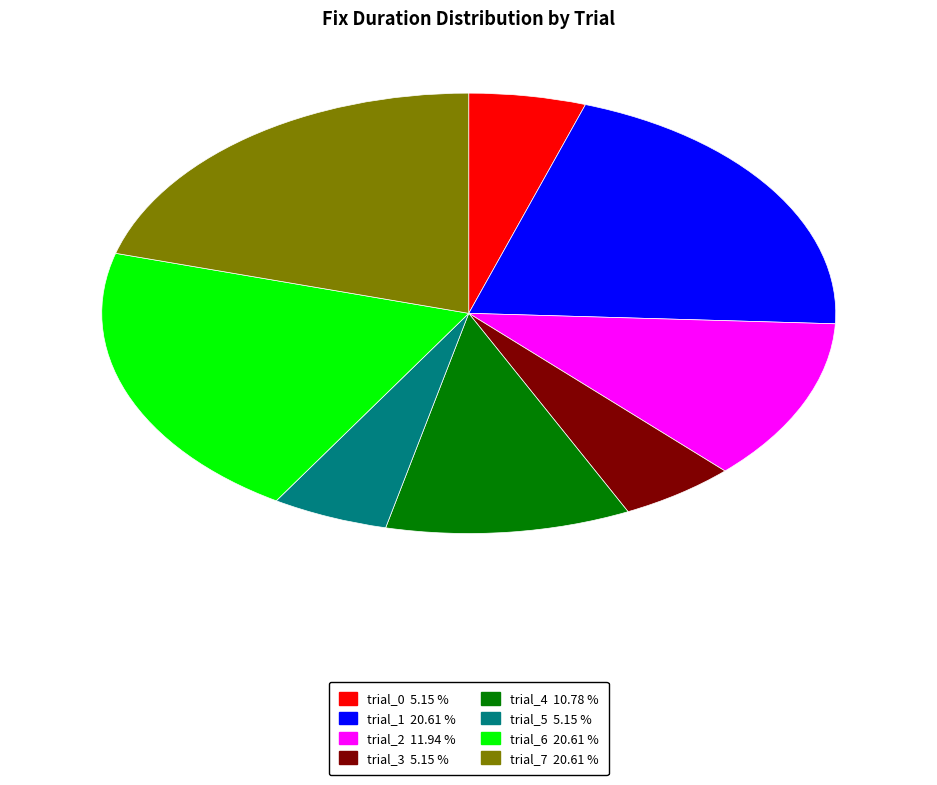

The trial_6 slice represents 28% of the pie. True or false?

False